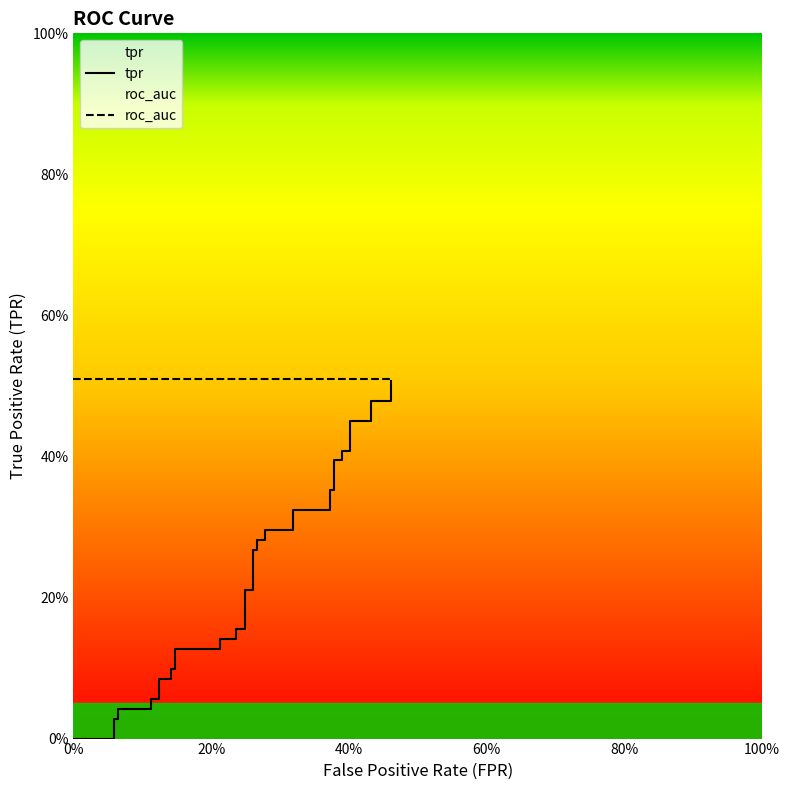

What is the sum of all tpr values?

8.9